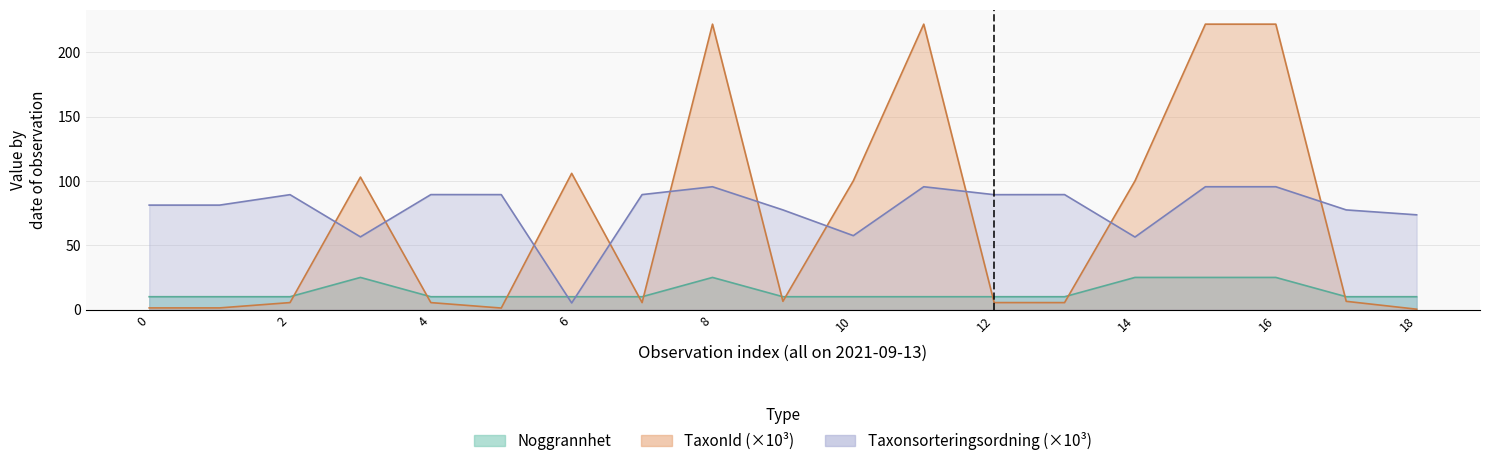

Which has a higher value, 1 or 14?

1